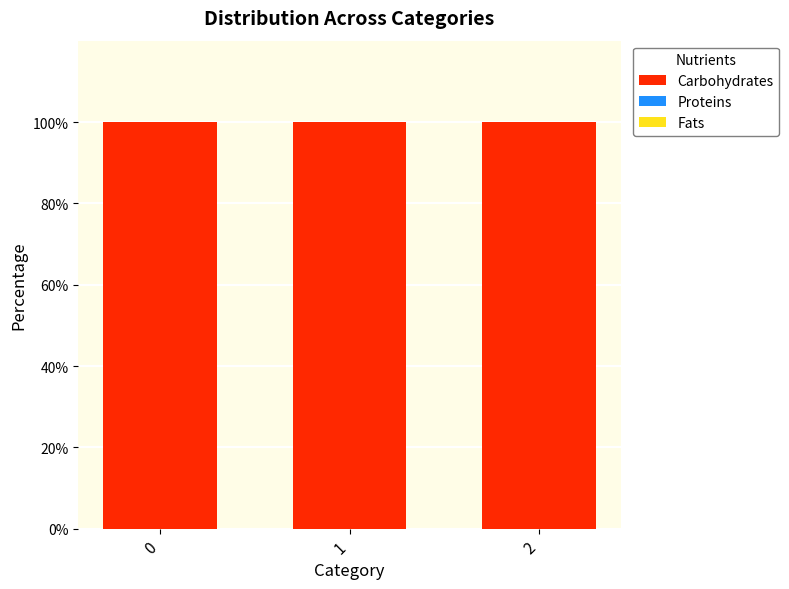

How many bars are there in total?

9